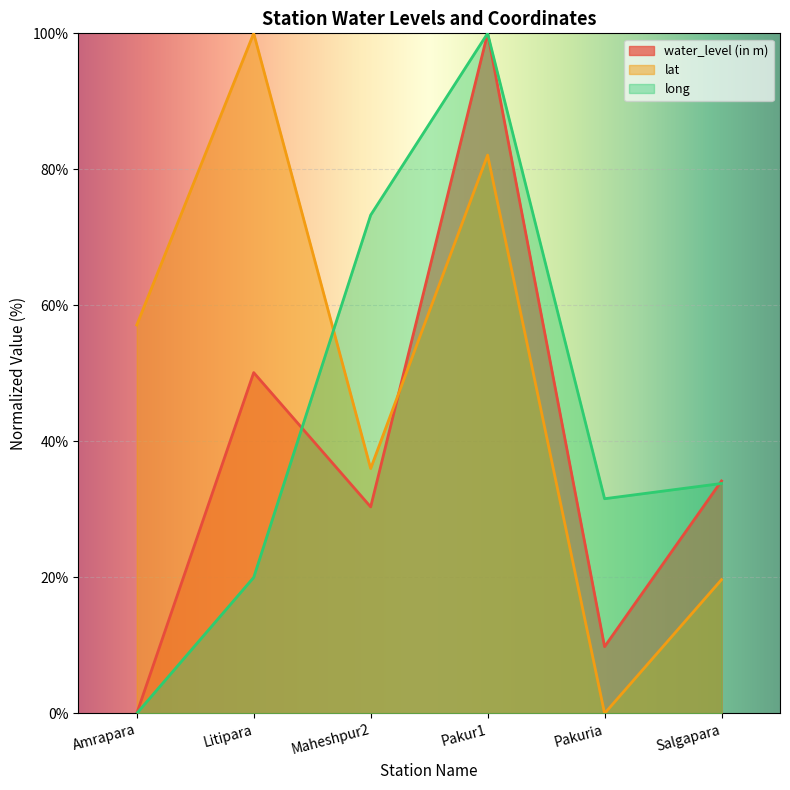

Between Amrapara and Maheshpur2, which series saw the biggest shift?

long